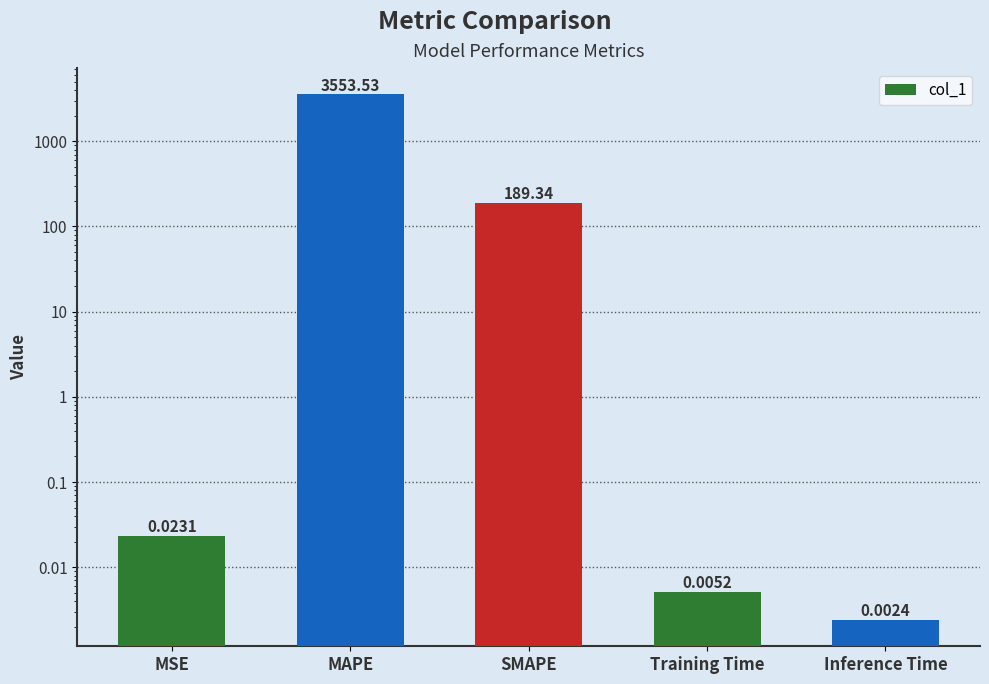

Count the number of data series in this chart.

1